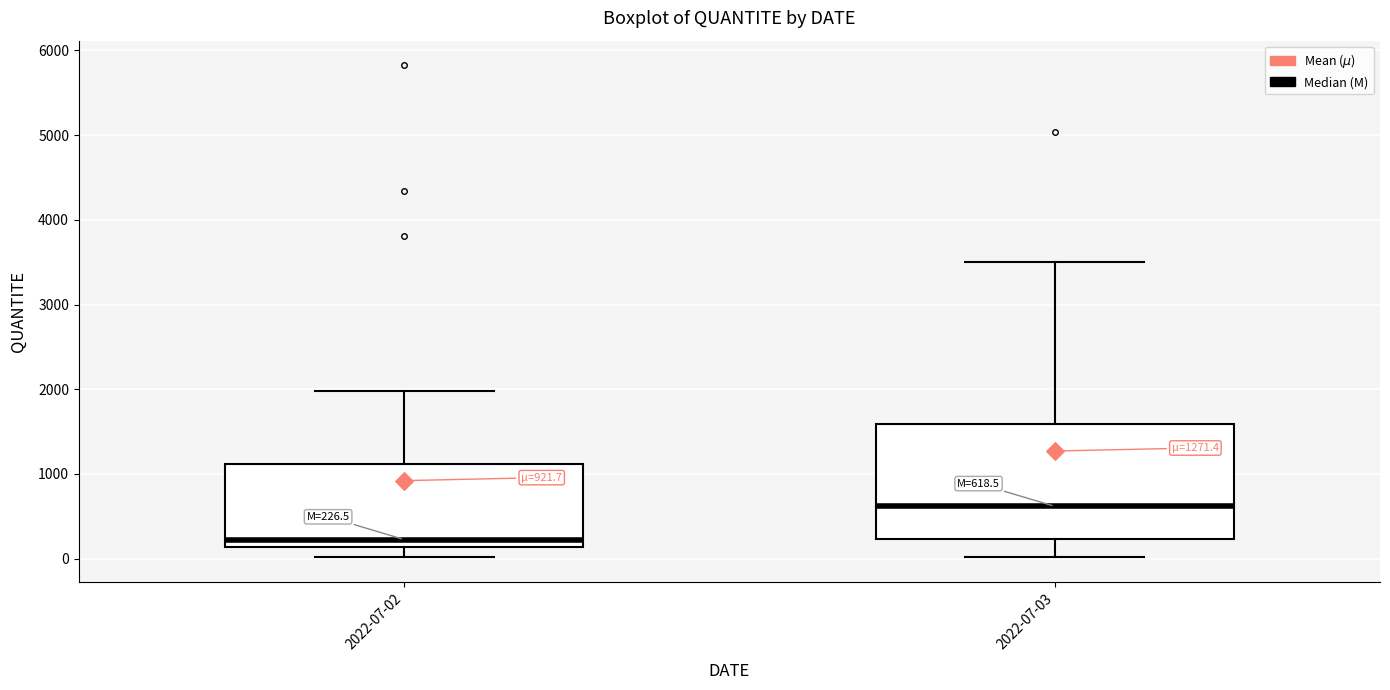

Comparing the boxes themselves (not the whiskers), which one is the tallest?

2022-07-03